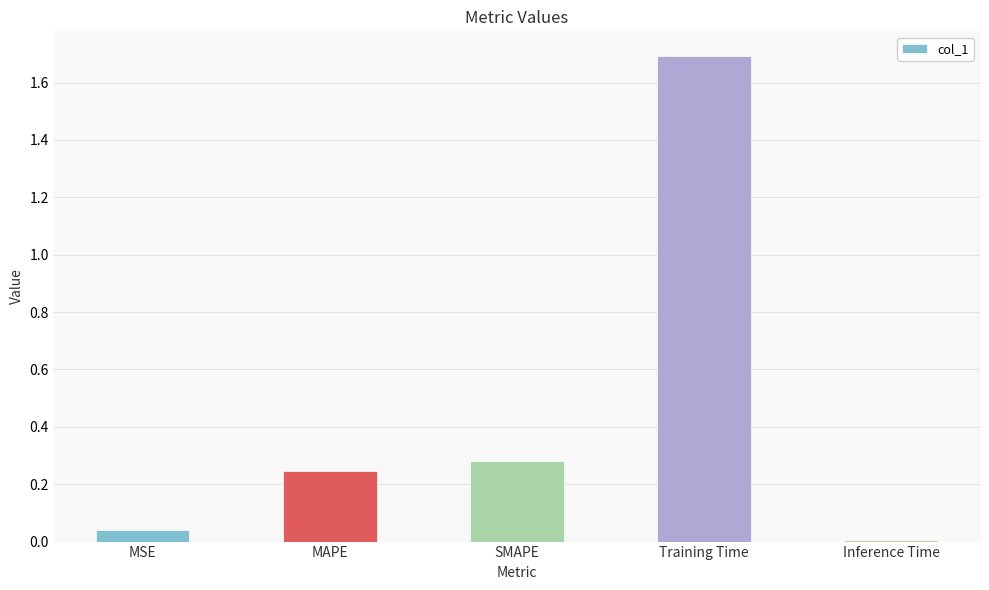

What is the maximum value shown in the chart?

1.7